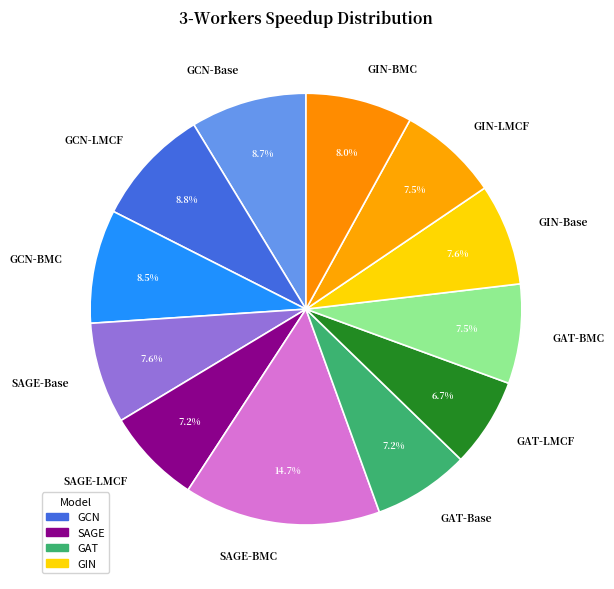

Is there any slice that represents more than half of the pie?

No